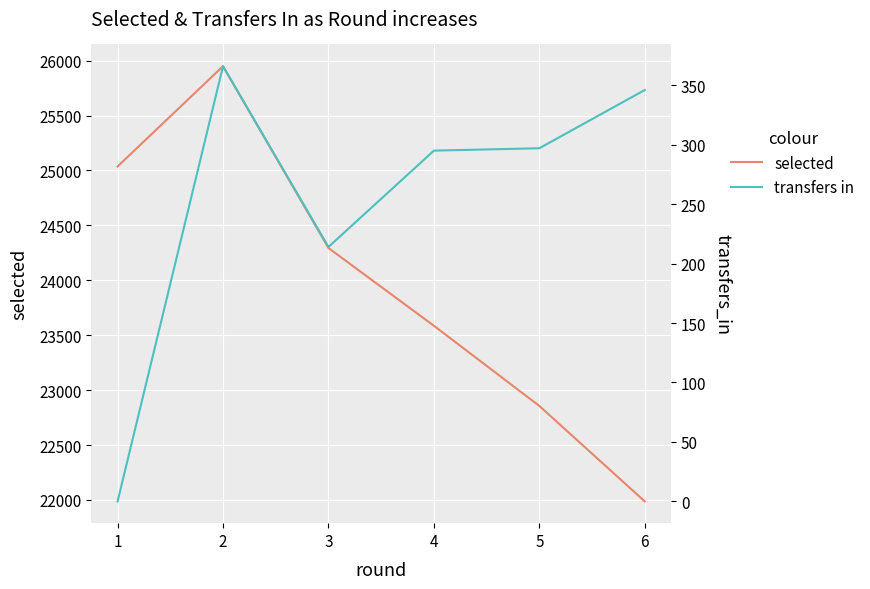

True or false: selected has more than 1 interior local peaks.

False